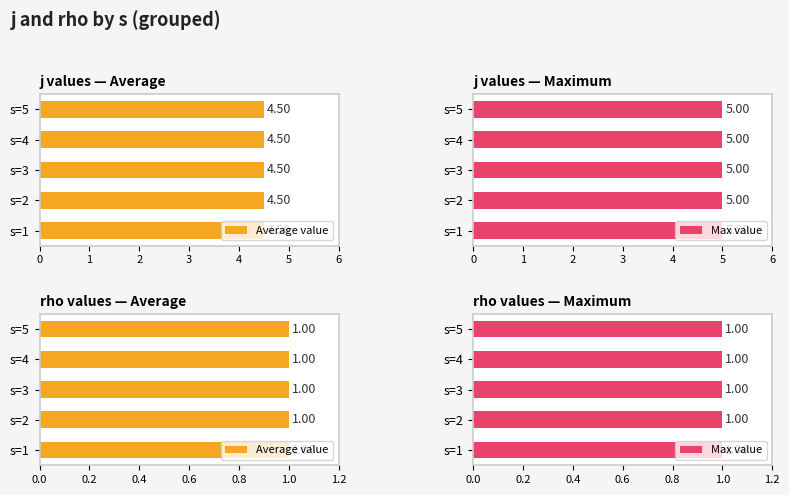

Which series has the widest spread of values?

j